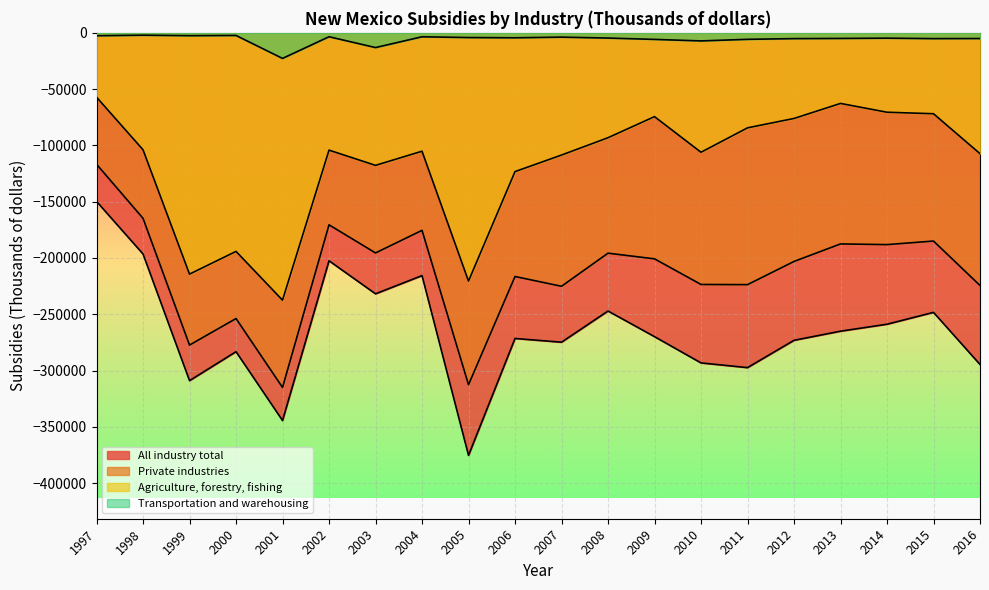

In Agriculture, forestry, fishing, how many points are higher than both neighbors (excluding endpoints)?

5